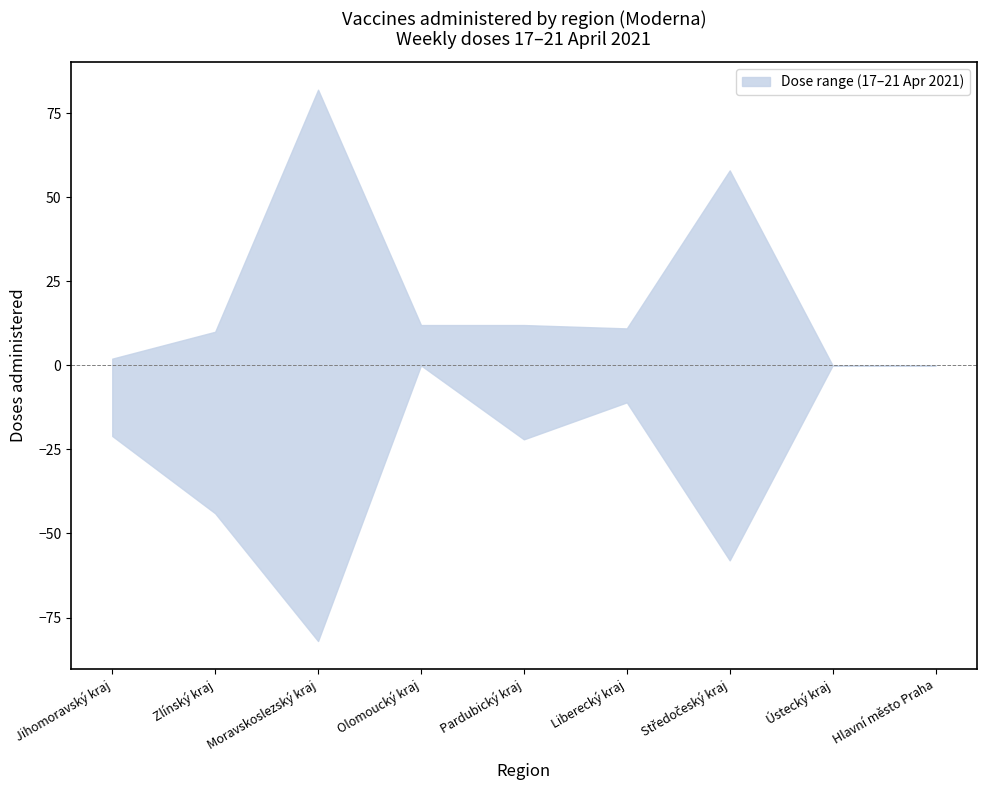

Which has a higher value, Pardubický kraj or Olomoucký kraj?

Pardubický kraj